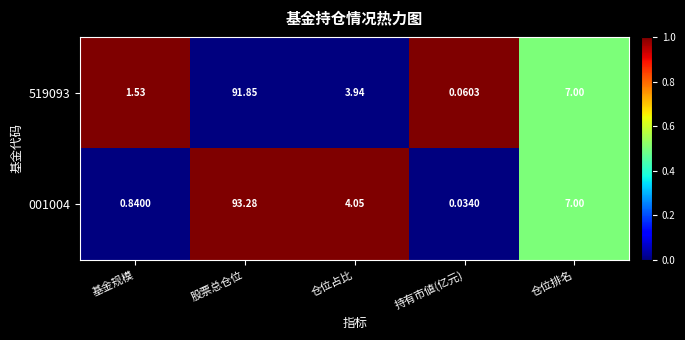

At which label is 519093 closest to 45?

仓位排名